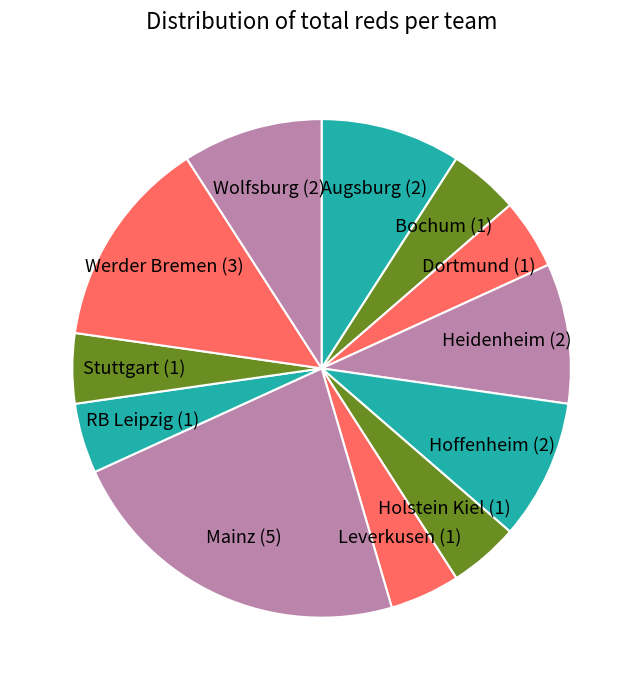

Is the sum of Augsburg (2) and Werder Bremen (3) greater than half?

No